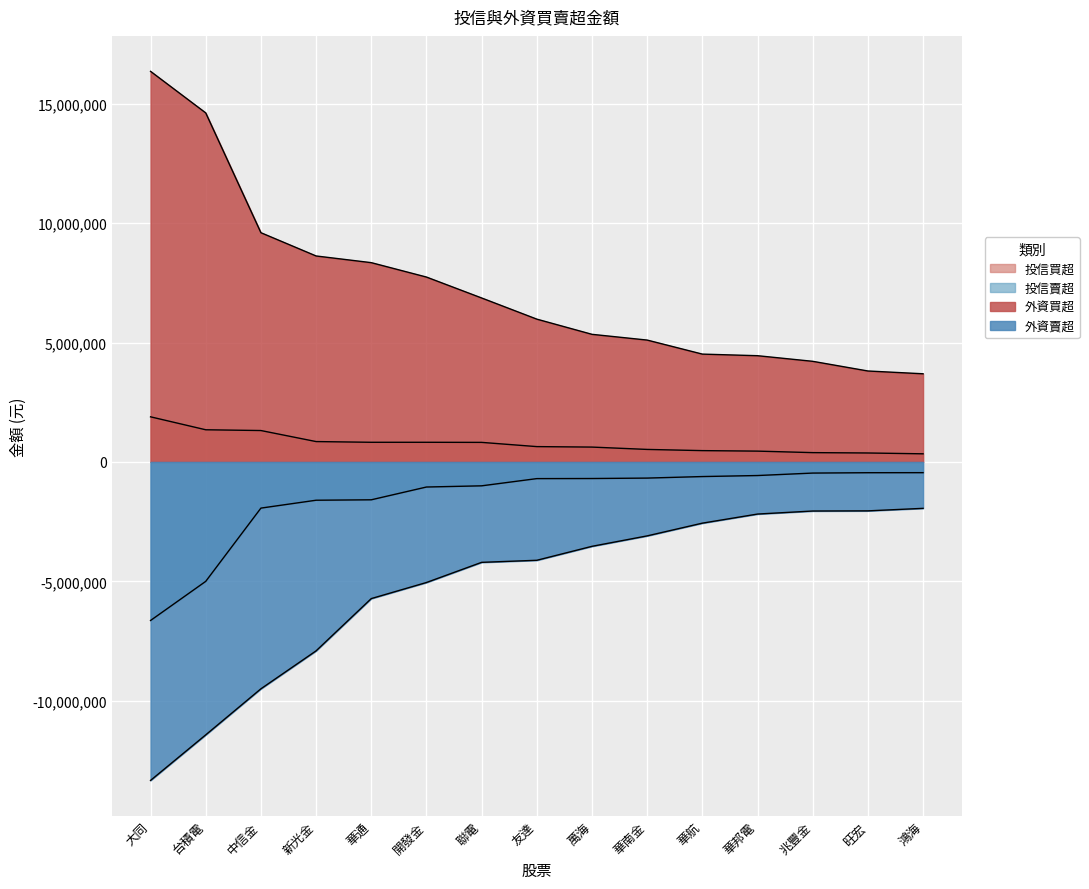

Which has a higher value, 友達 or 華通?

華通